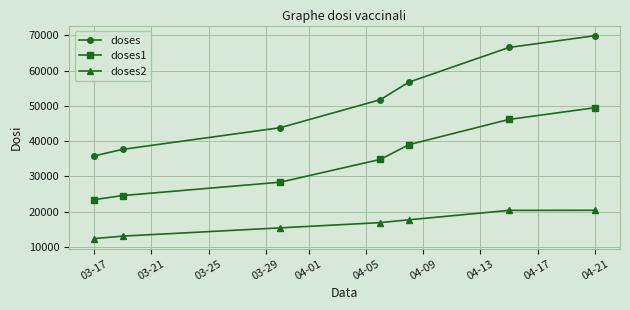

True or false: doses and doses2 intersect in this chart.

False